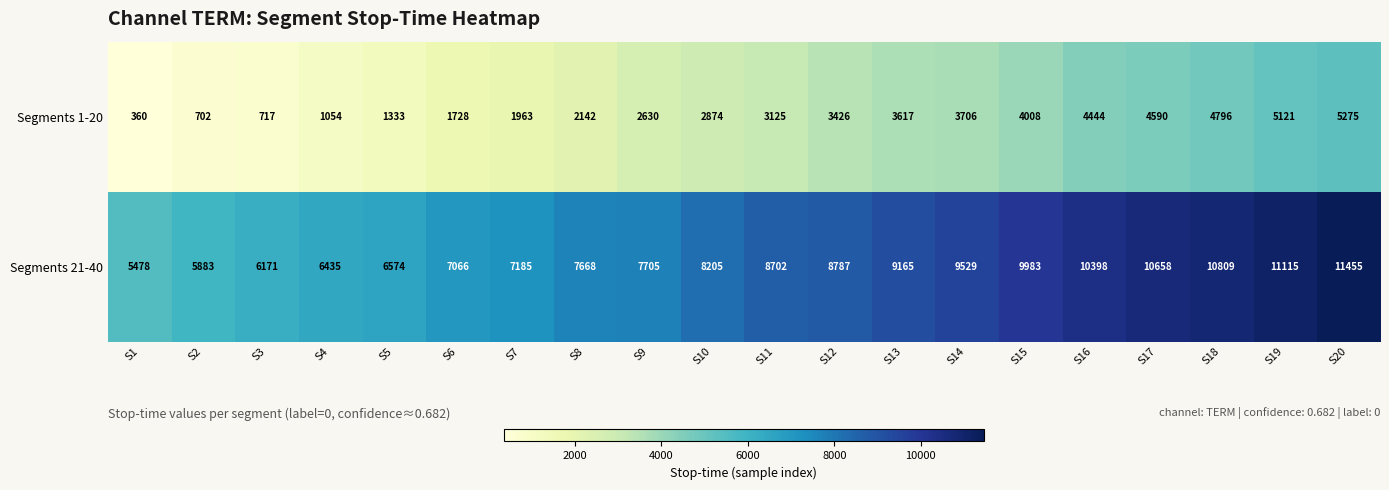

Read the Segments 1-20 value at S7.

1963